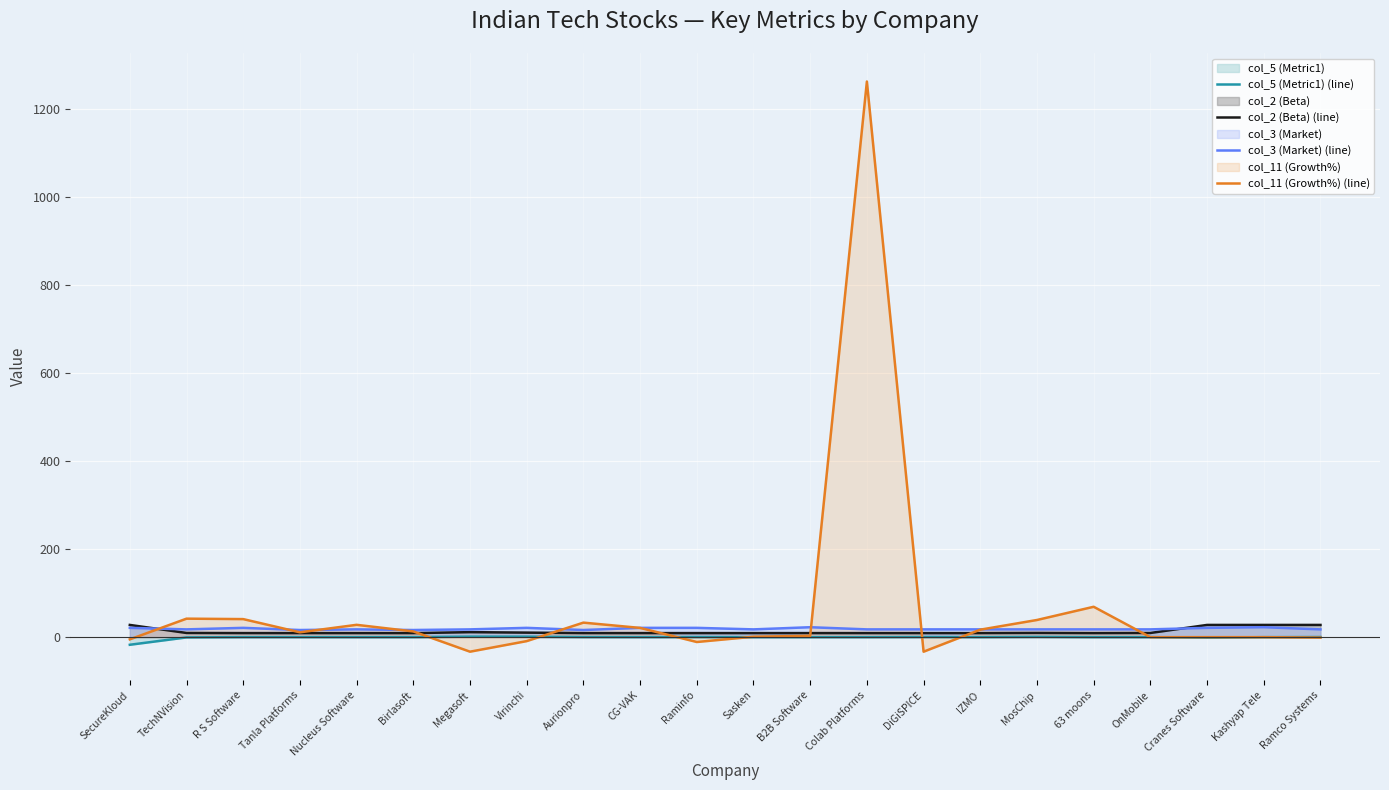

Reading right to left, what are all the values shown in this chart?

col_5 (Metric1) (line): Ramco Systems=0.3	Kashyap Tele=0.0	Cranes Software=-1.3	OnMobile=0.0	63 moons=0.0	MosChip=0.6	IZMO=0.1	DiGiSPICE=0.3	Colab Platforms=0.0	B2B Software=0.0	Sasken=0.0	Raminfo=0.2	CG-VAK=0.1	Aurionpro=0.2	Virinchi=1.1	Megasoft=1.2	Birlasoft=0.1	Nucleus Software=0.0	Tanla Platforms=0.1	R S Software=0.1	TechNVision=-0.6	SecureKloud=-17.3
col_2 (Beta) (line): Ramco Systems=27.8	Kashyap Tele=27.8	Cranes Software=27.8	OnMobile=9.5	63 moons=9.2	MosChip=9.6	IZMO=9.2	DiGiSPICE=9.2	Colab Platforms=9.2	B2B Software=9.2	Sasken=9.2	Raminfo=9.2	CG-VAK=9.2	Aurionpro=9.2	Virinchi=10.3	Megasoft=11.4	Birlasoft=9.2	Nucleus Software=9.2	Tanla Platforms=9.2	R S Software=9.2	TechNVision=9.5	SecureKloud=27.8
col_3 (Market) (line): Ramco Systems=17.7	Kashyap Tele=22.6	Cranes Software=21.1	OnMobile=17.7	63 moons=17.7	MosChip=17.7	IZMO=17.7	DiGiSPICE=17.7	Colab Platforms=17.7	B2B Software=22.6	Sasken=17.7	Raminfo=21.1	CG-VAK=21.1	Aurionpro=16.2	Virinchi=21.1	Megasoft=17.7	Birlasoft=16.2	Nucleus Software=17.7	Tanla Platforms=16.2	R S Software=21.1	TechNVision=17.7	SecureKloud=21.1
col_11 (Growth%) (line): Ramco Systems=-1.0	Kashyap Tele=0.0	Cranes Software=0.0	OnMobile=0.0	63 moons=69.0	MosChip=39.0	IZMO=17.0	DiGiSPICE=-33.0	Colab Platforms=1262.0	B2B Software=3.0	Sasken=1.0	Raminfo=-11.0	CG-VAK=21.0	Aurionpro=33.0	Virinchi=-9.0	Megasoft=-33.0	Birlasoft=13.0	Nucleus Software=28.0	Tanla Platforms=11.0	R S Software=41.0	TechNVision=42.0	SecureKloud=-5.0